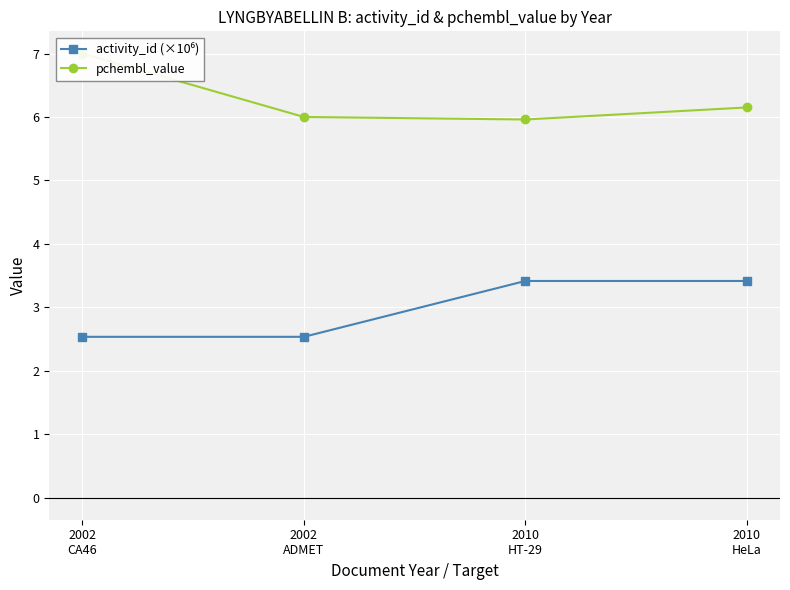

At which label does activity_id (×10⁶) first exceed 3?

2010
HT-29